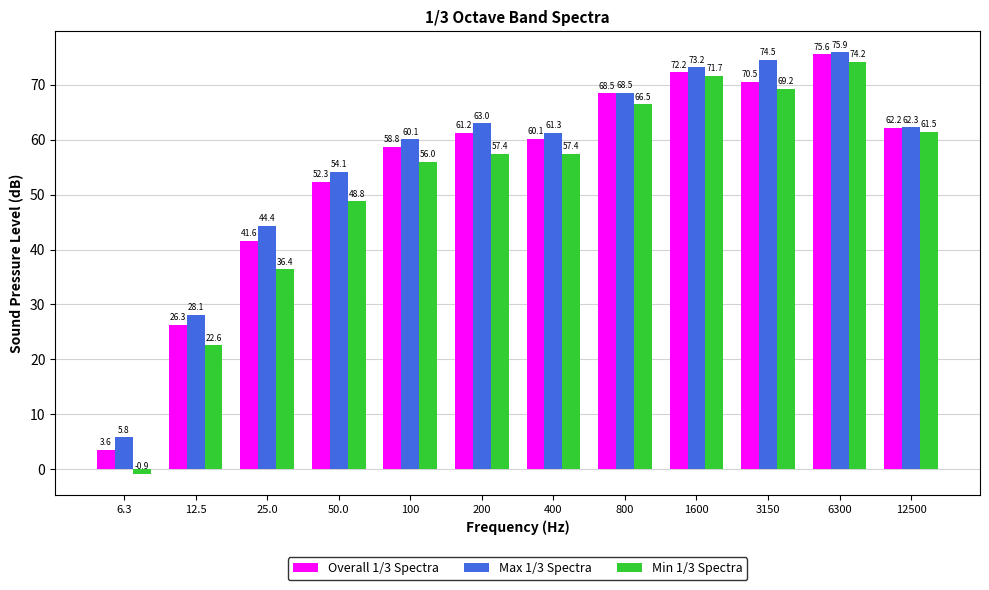

How many data points in Min 1/3 Spectra are above 57?

7